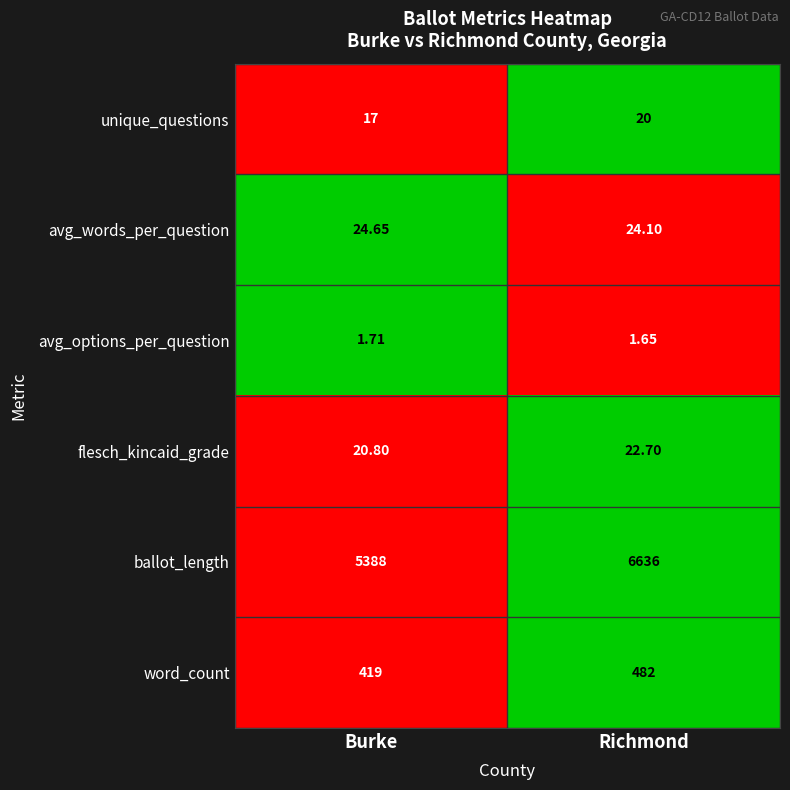

Rank the series at Richmond from highest to lowest value.

ballot_length, word_count, avg_words_per_question, flesch_kincaid_grade, unique_questions, avg_options_per_question